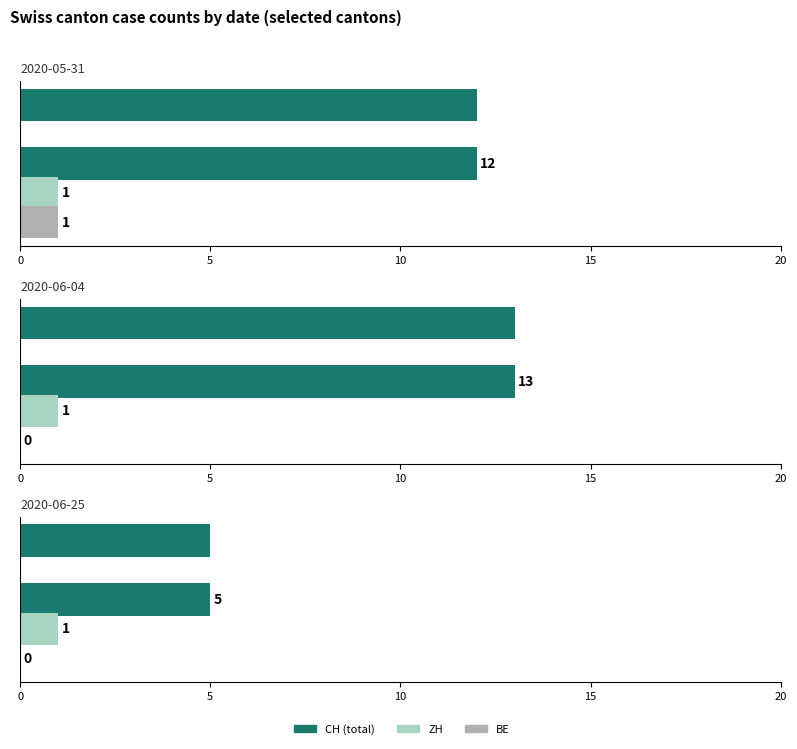

What is the total value across all series at CH?

14